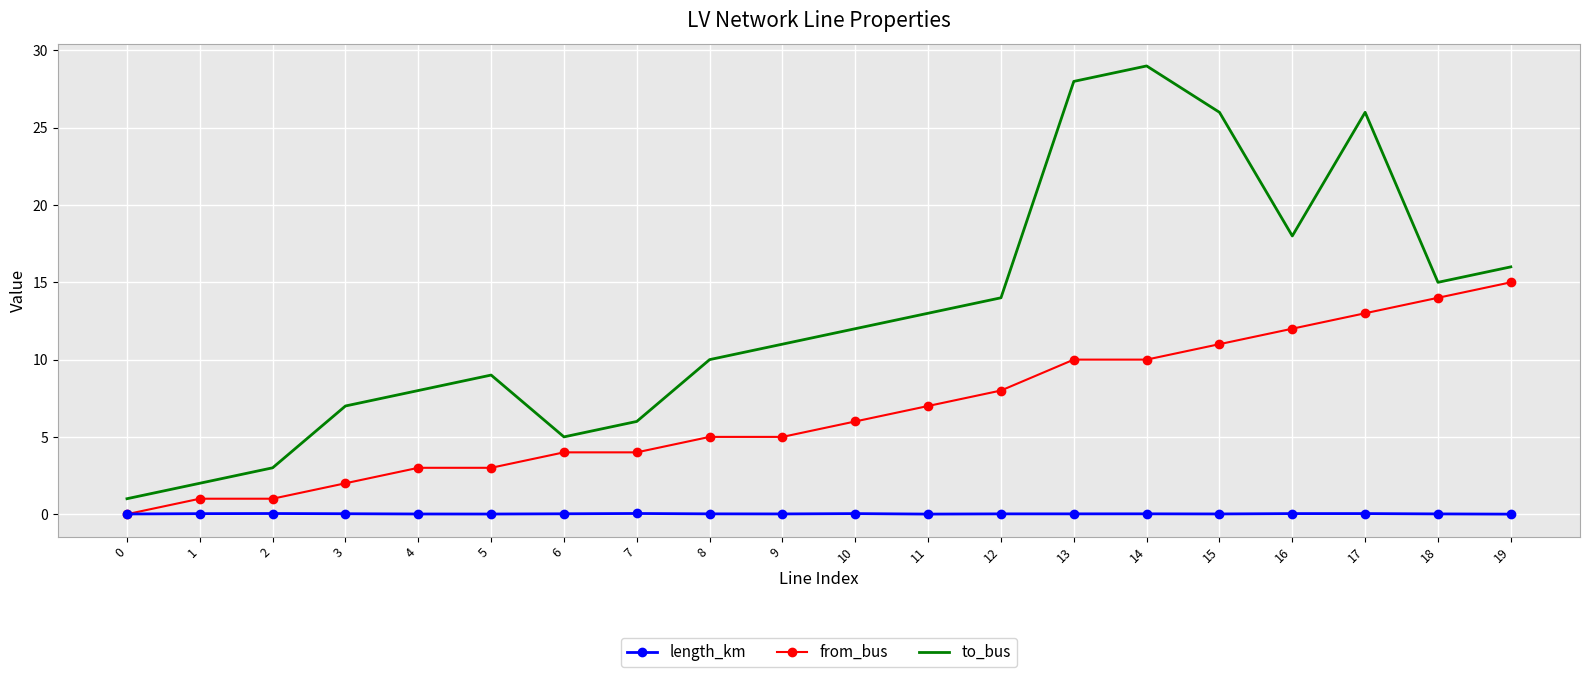

Read the to_bus value at 15.

26.0